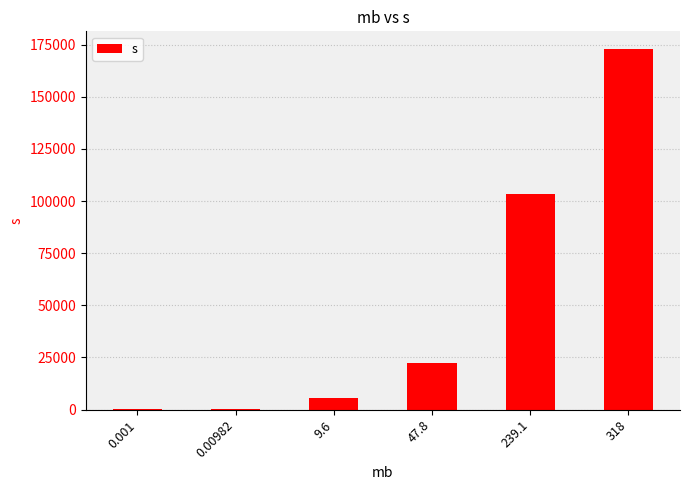

What is the greatest value displayed?

172792